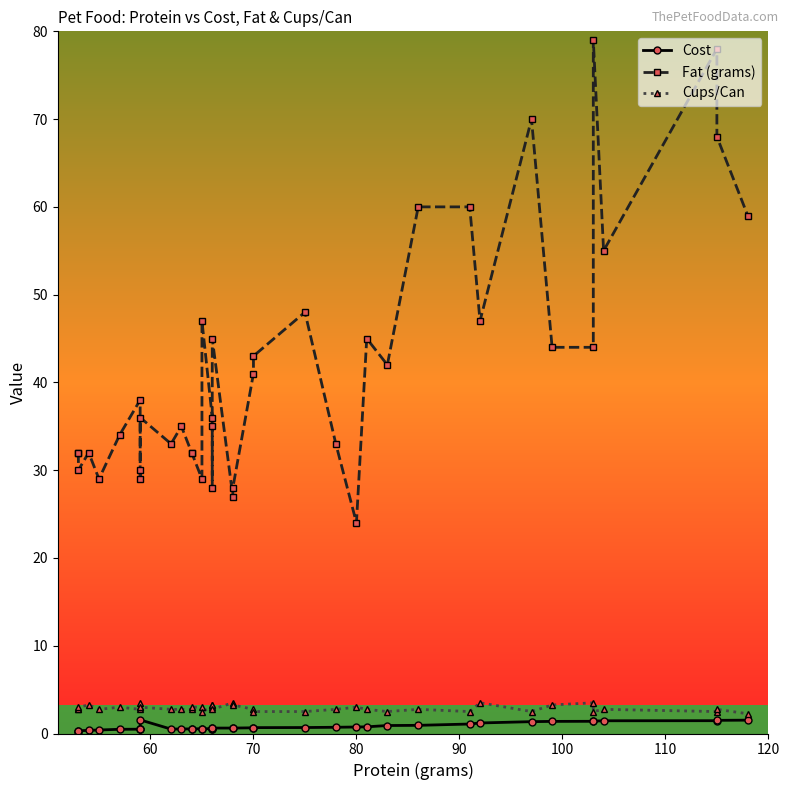

What is the value of the Cost point at the 4th from the left?

0.4